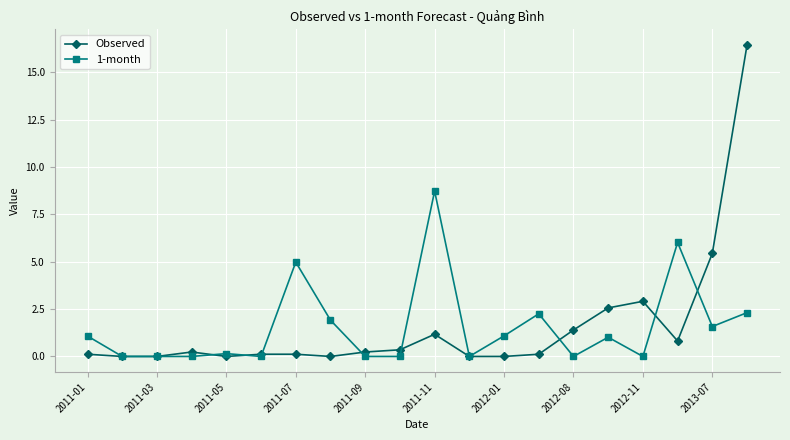

What is the maximum value for Observed?

16.4